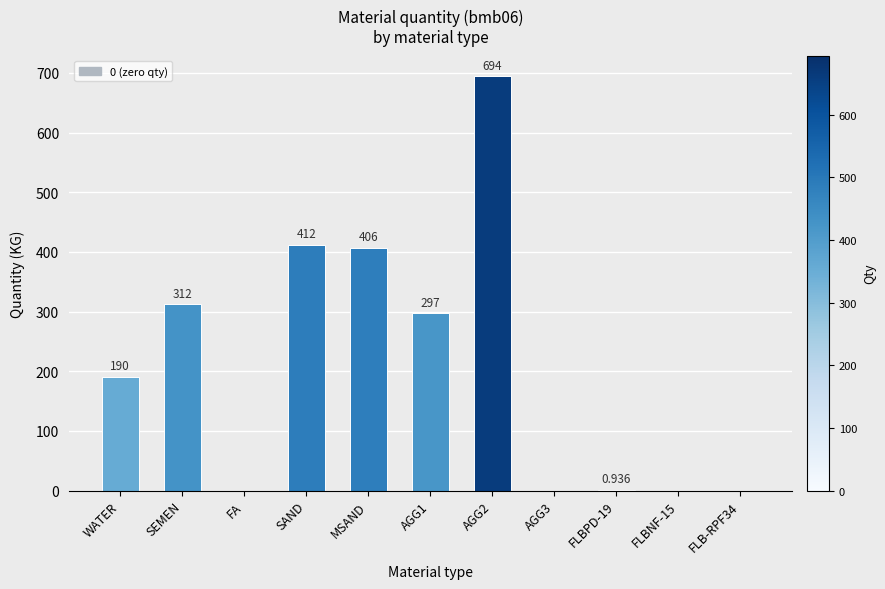

What is the change in value from AGG2 to FLBPD-19?

-693.1